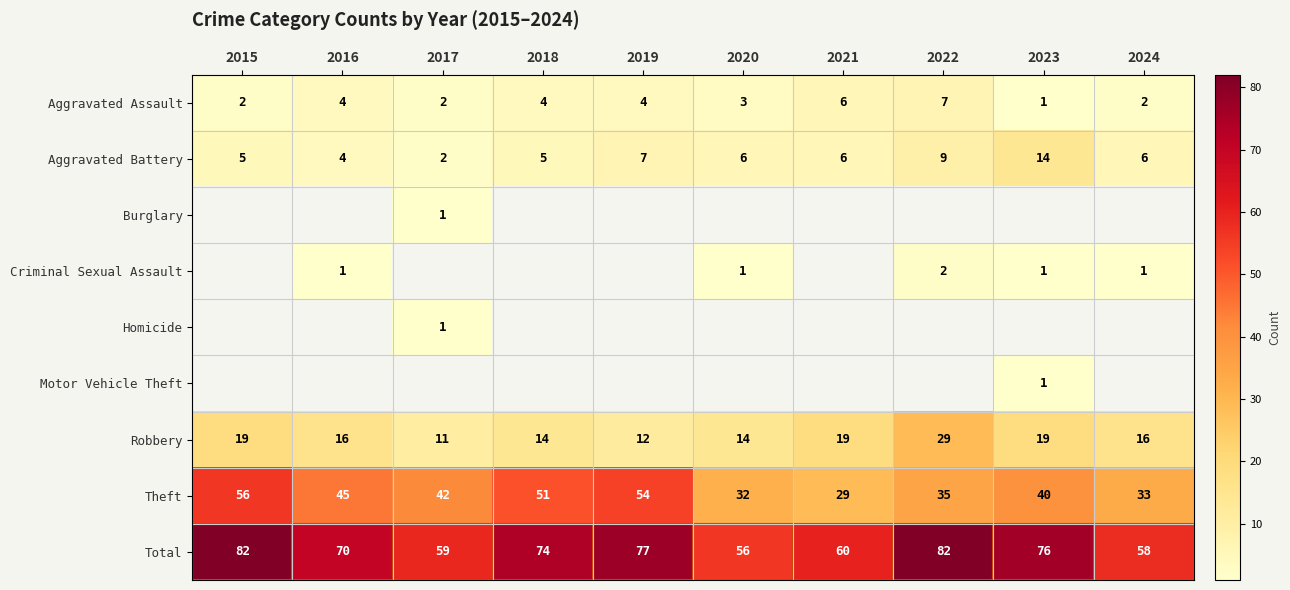

True or false: Theft has a value of 18.5 at 2024.

False